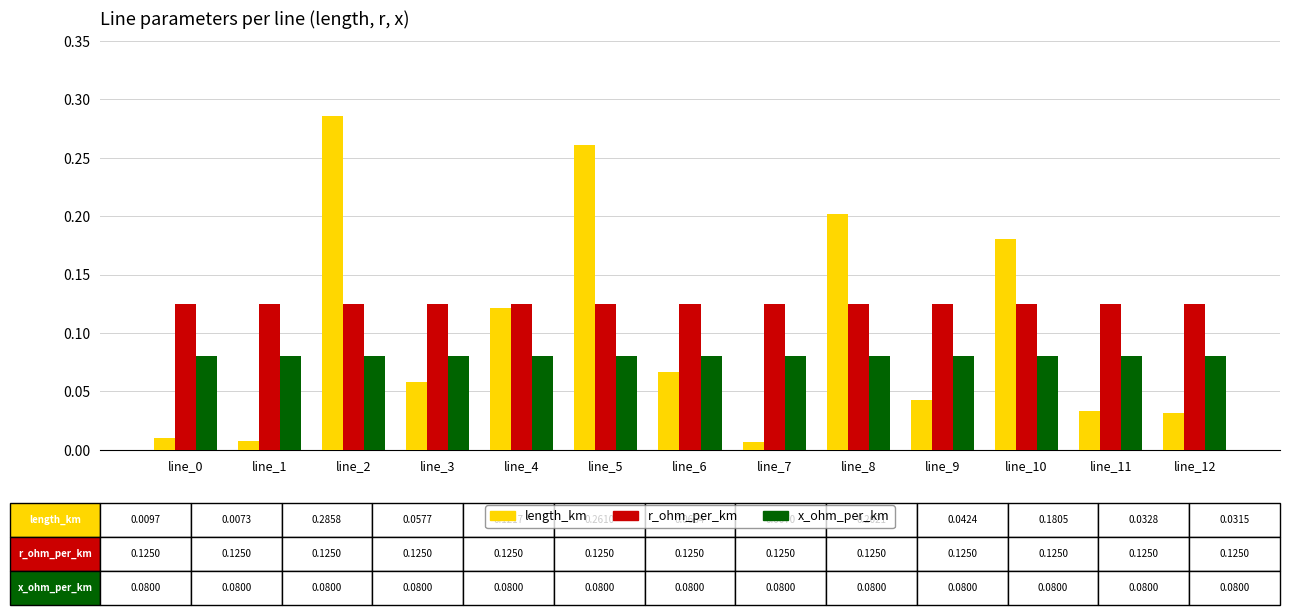

How many bars are there in total?

39